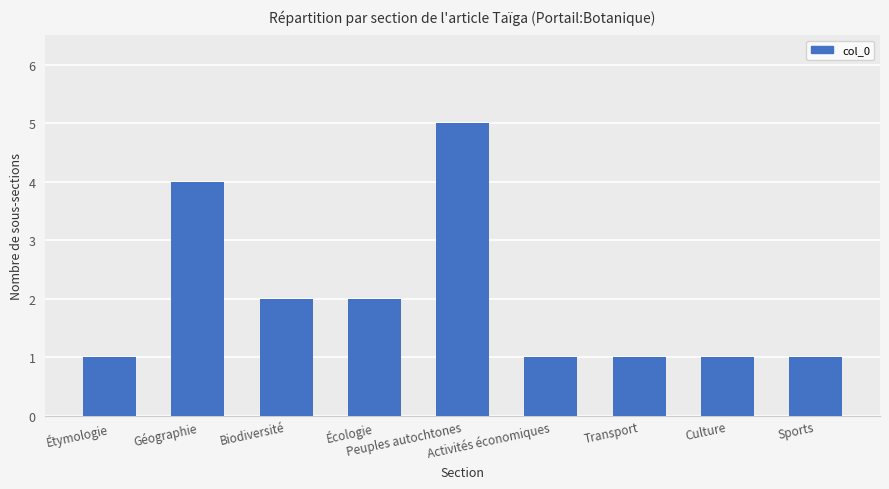

What is the change in value from Géographie to Transport?

-3